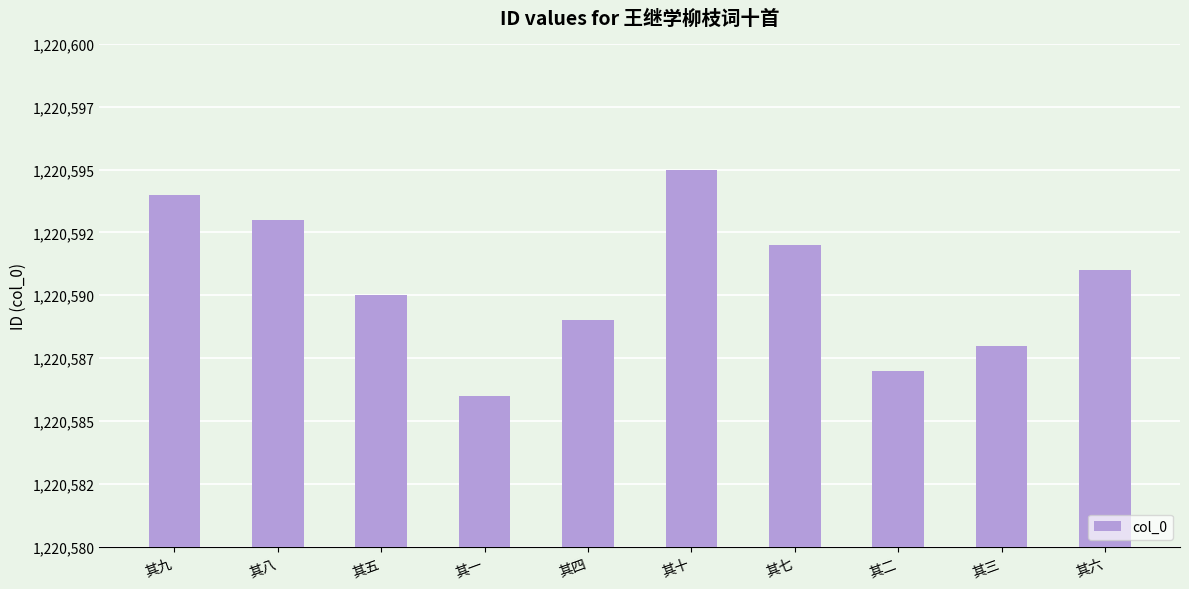

Are the bars horizontal?

No